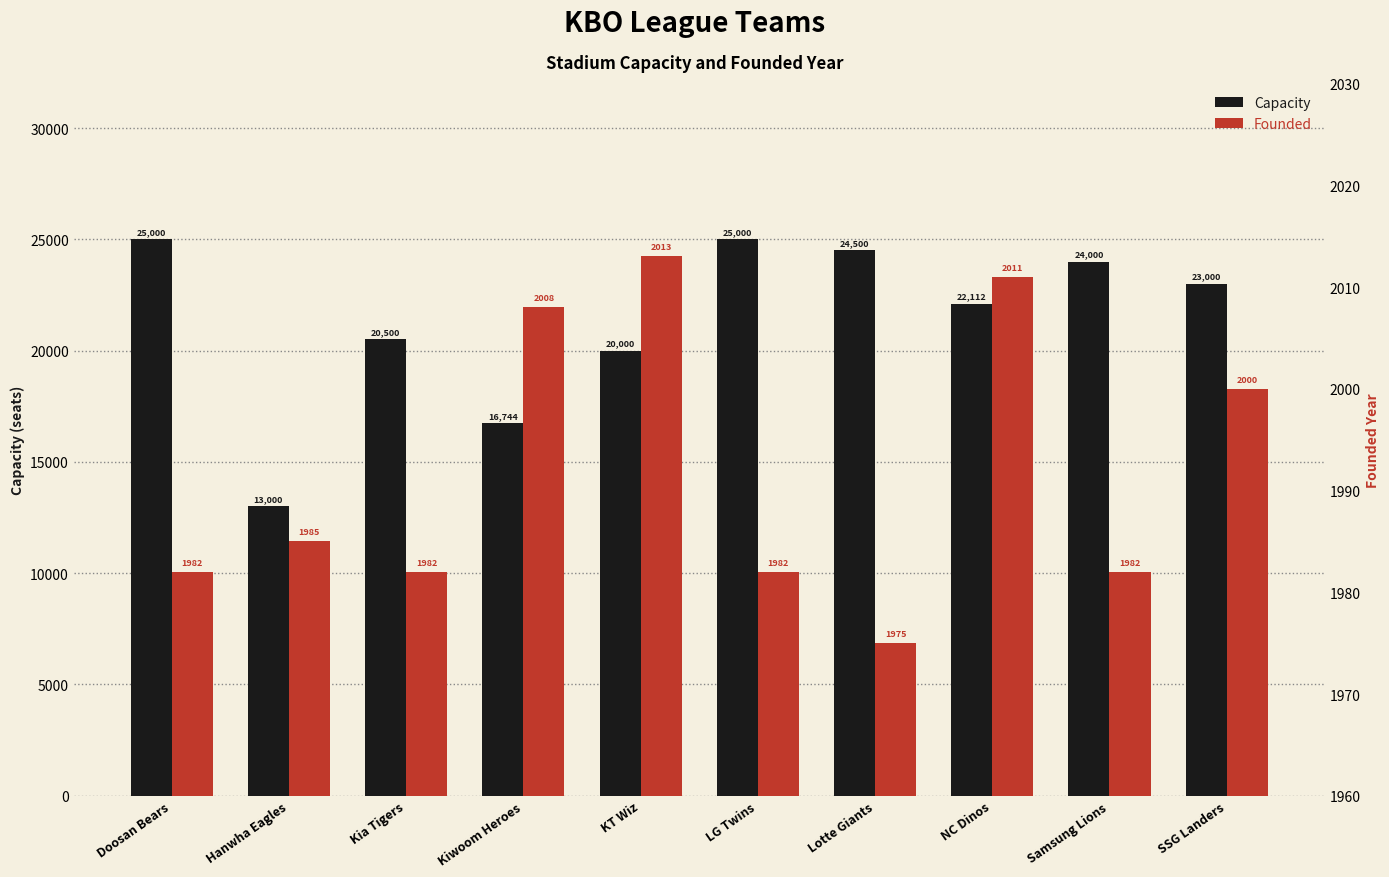

The Founded series shows 1982 at Samsung Lions. True or false?

True